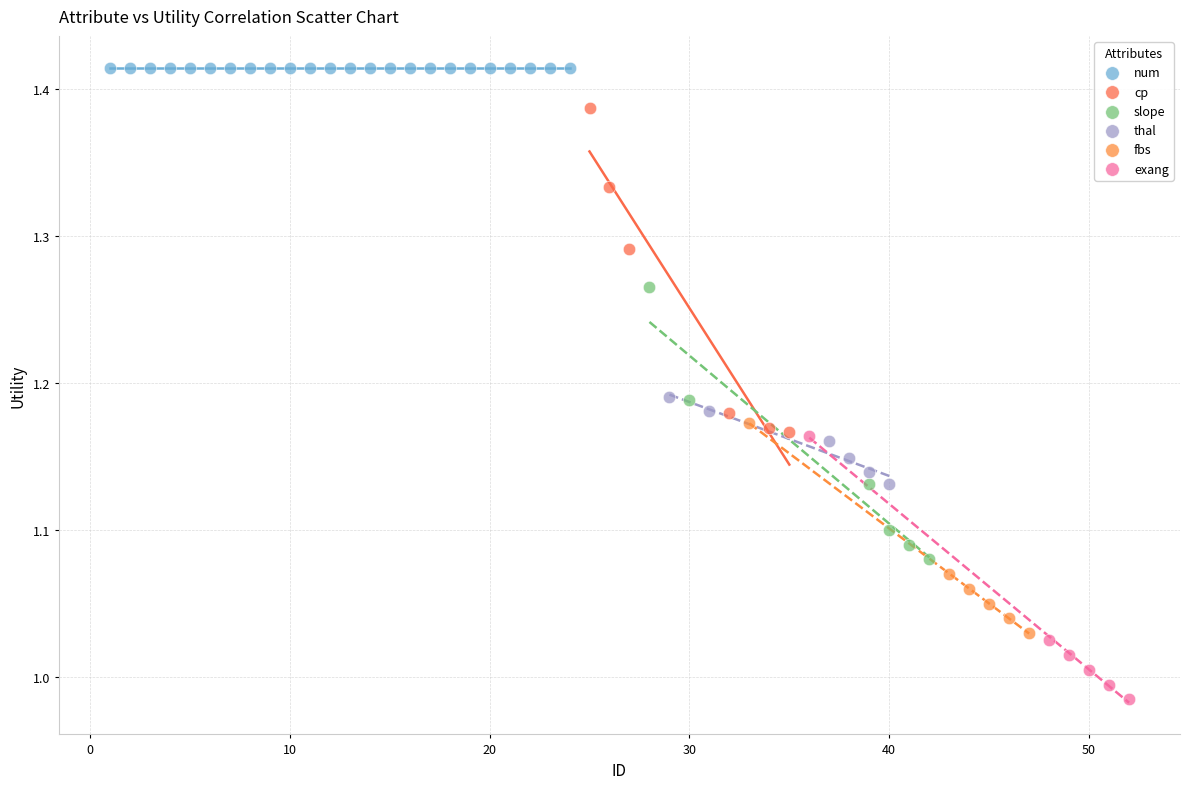

Which series reaches the maximum Y coordinate?

num